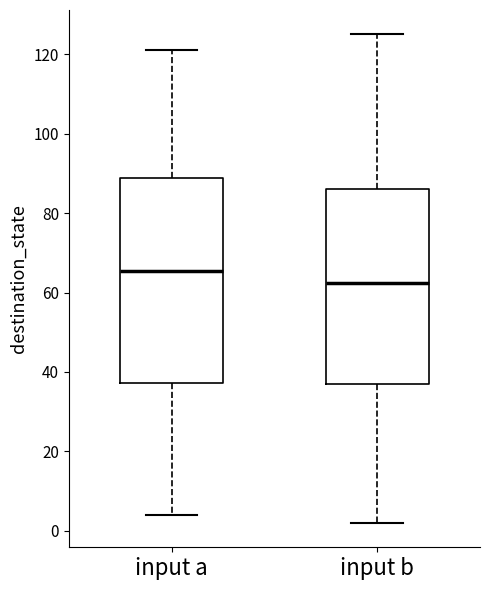

Reading left to right, read every box against the y-axis: the position of its median line, the range the box covers, and the ends of its whiskers. The values are not printed on the chart, so give them approximately, as read against the axis.

input a: median 66, box 38 to 88, whiskers 4 to 122
input b: median 62, box 38 to 86, whiskers 2 to 126